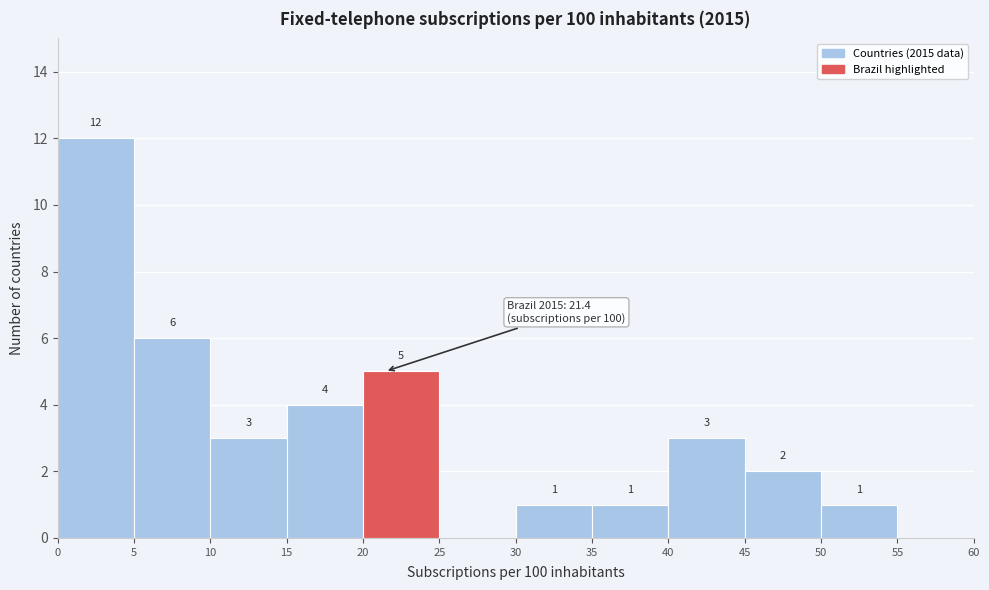

Over which range of the x-axis is the bar tallest?

0 to 5